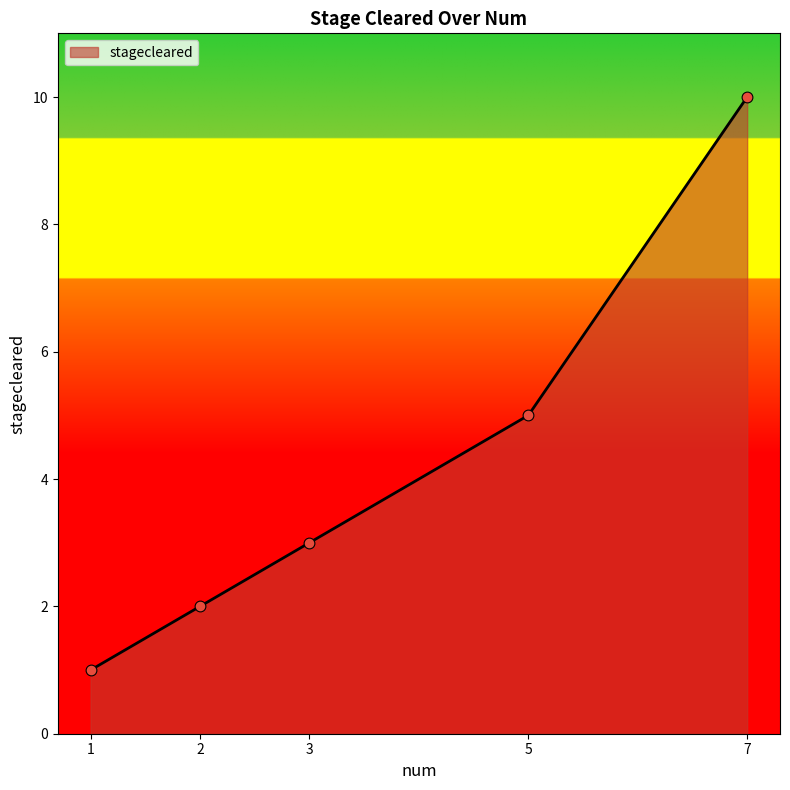

What is the change in value from 2 to 7?

+8